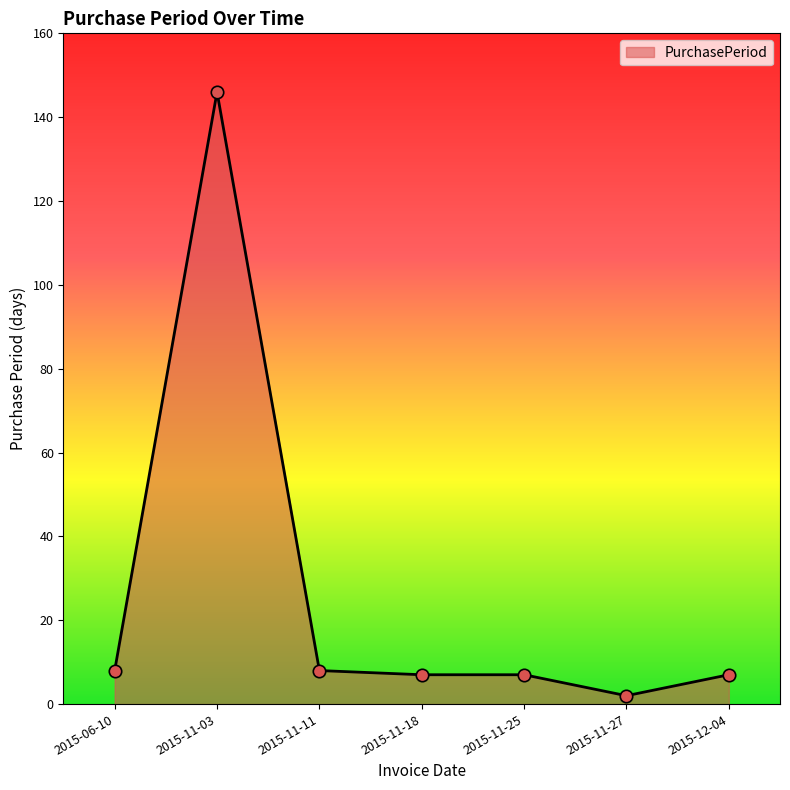

What is the ratio of the value at 2015-11-11 to the value at 2015-12-04?

1.1